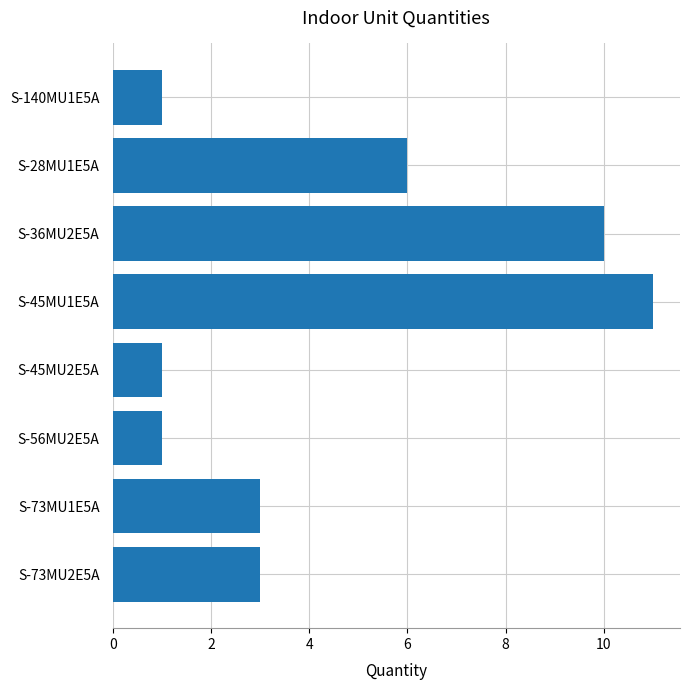

Between S-45MU1E5A and S-56MU2E5A, which is larger?

S-45MU1E5A